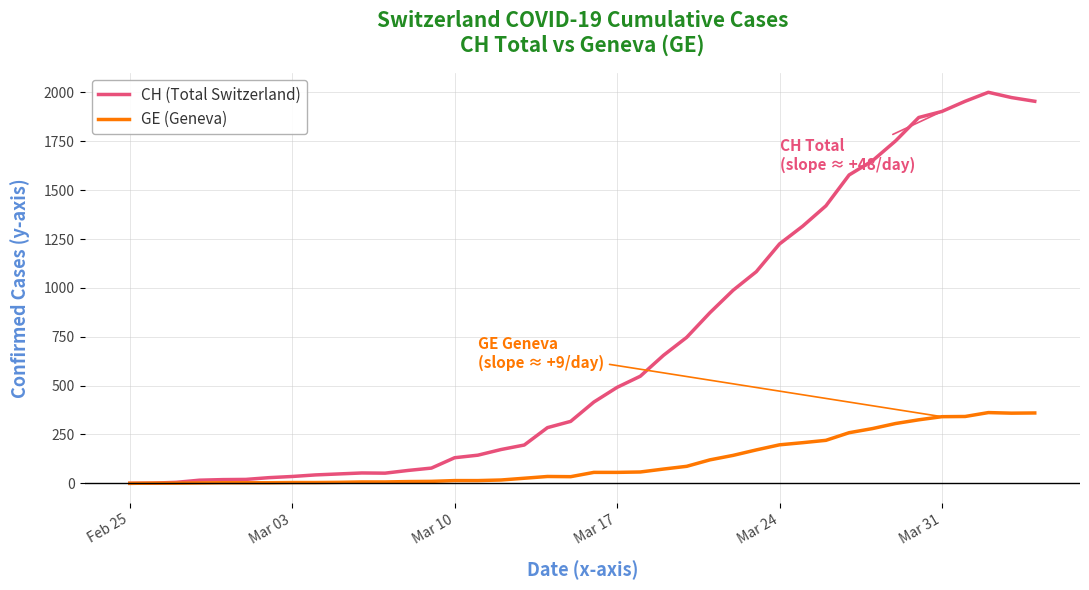

Rank the series by their average value, from highest to lowest.

CH (Total Switzerland), GE (Geneva)